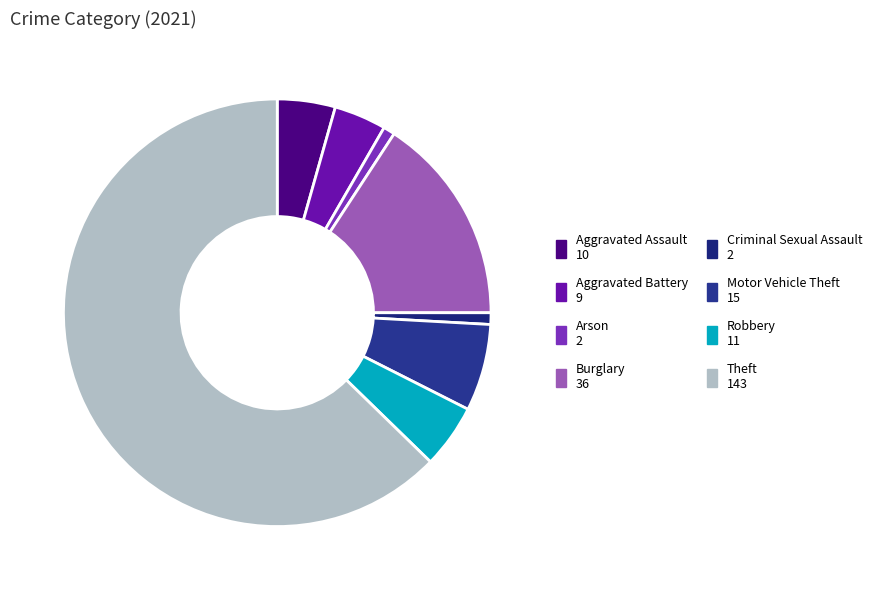

To the nearest percent, what is the difference between the Theft and Arson slice percentages?

62%